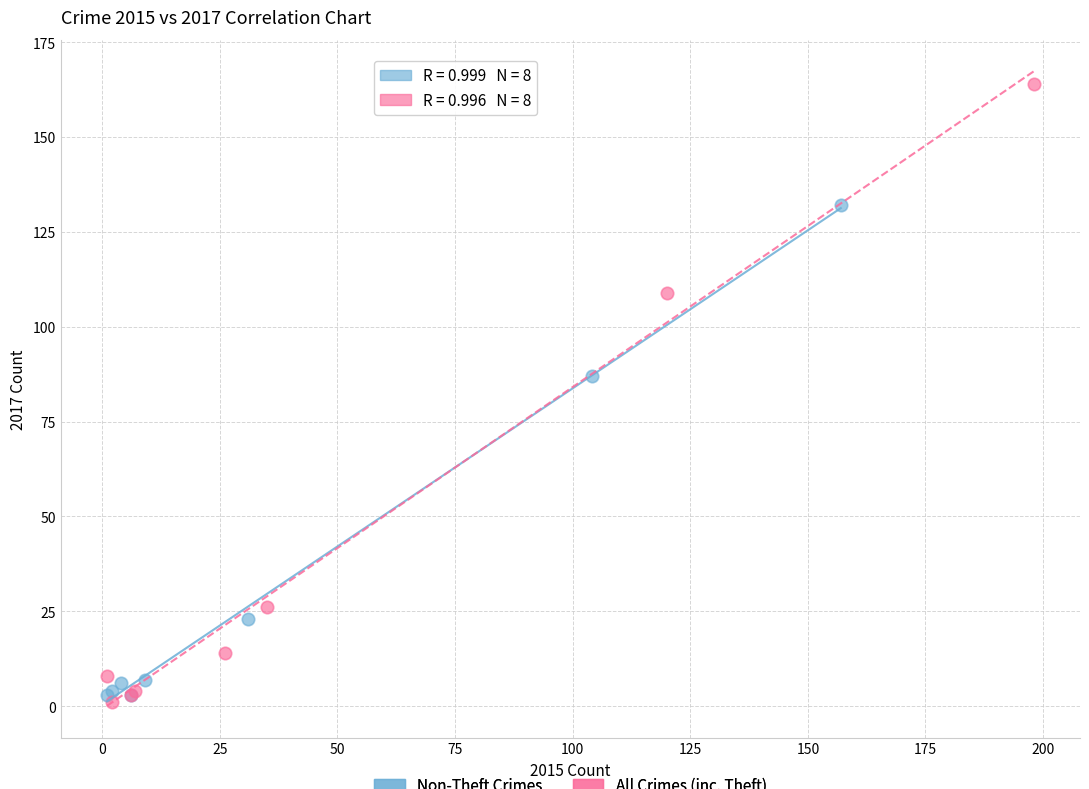

Which series contains the highest Y value?

All Crimes (inc. Theft)